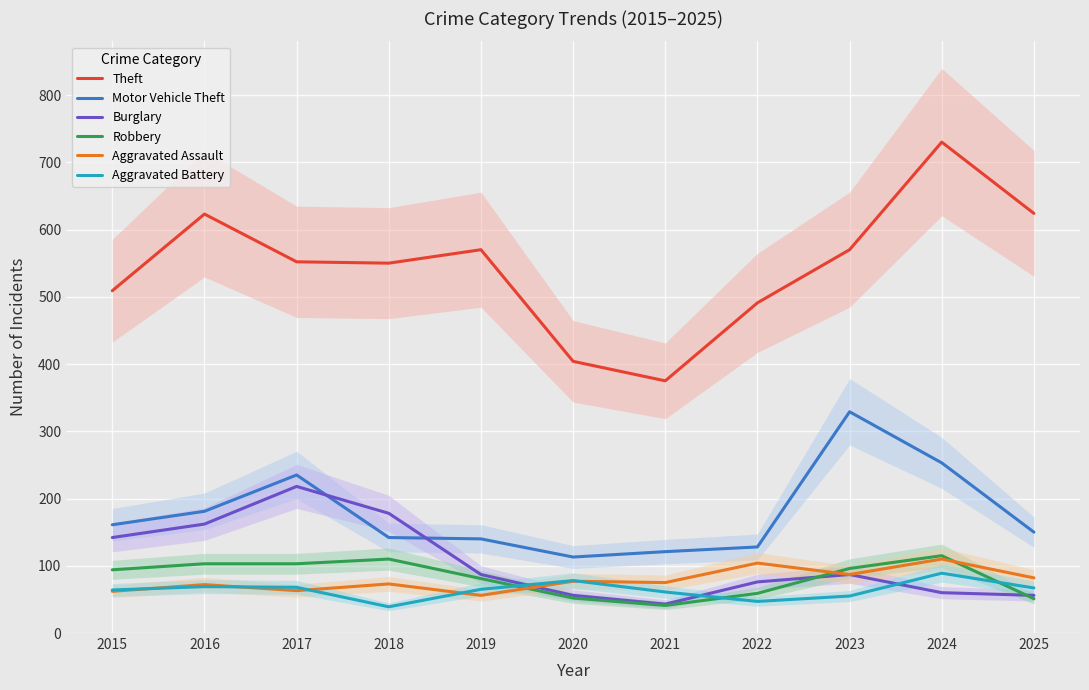

At which label is Aggravated Battery closest to 64?

2015